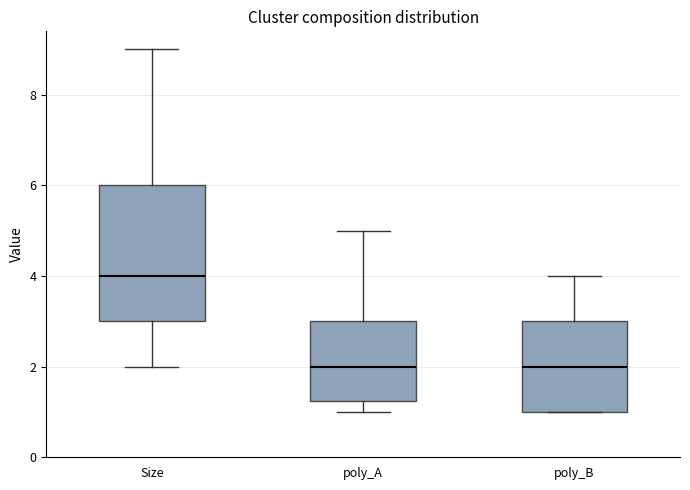

Reading left to right, transcribe this box plot: for each box, give where its median line is, the range the box spans, and where its two whiskers end, as read against the y-axis. The values are not printed on the chart, so give them approximately, as read against the axis.

Size: median 4.0, box 3.0 to 6.0, whiskers 2.0 to 9.0
poly_A: median 2.0, box 1.2 to 3.0, whiskers 1.0 to 5.0
poly_B: median 2.0, box 1.0 to 3.0, whiskers 1.0 to 4.0